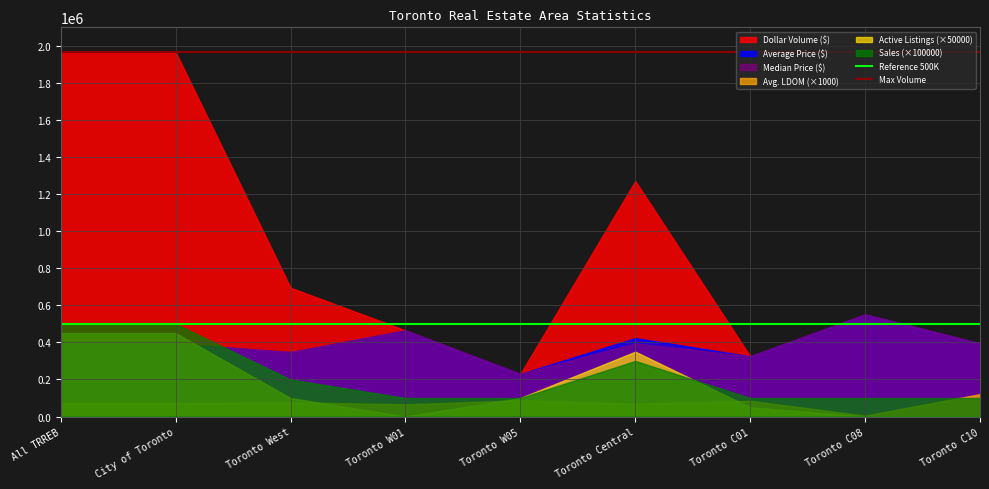

True or false: Average Price ($) and Avg. LDOM (×1000) cross at least once.

False